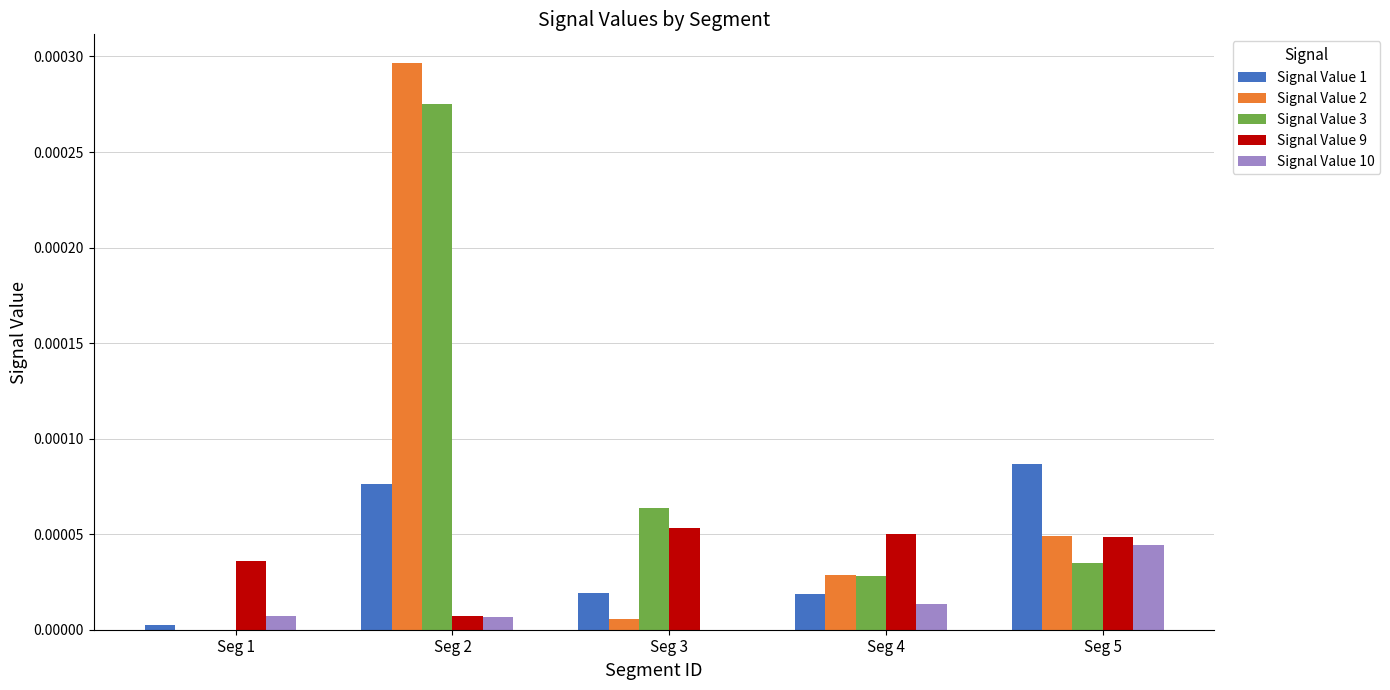

Which series changed the most between Seg 2 and Seg 5?

Signal Value 2